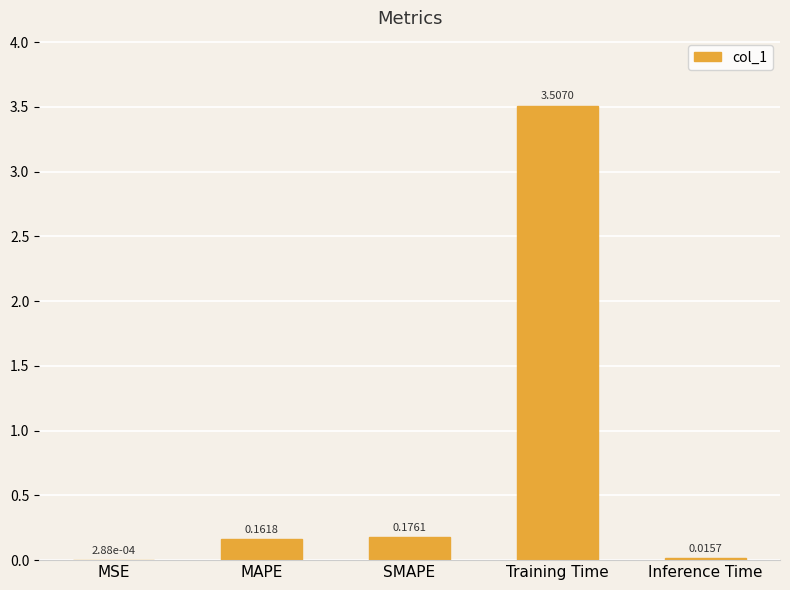

Where is the data nearest to the value 1?

SMAPE